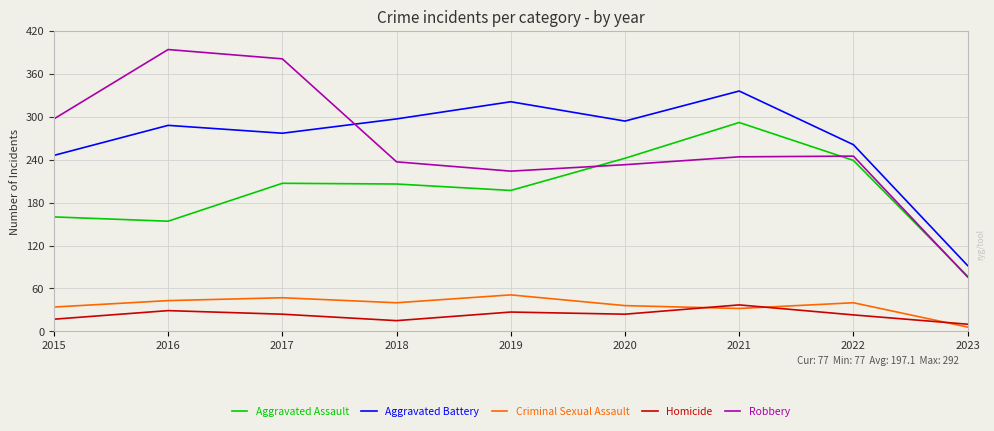

What is the average value of the Aggravated Assault series?

197